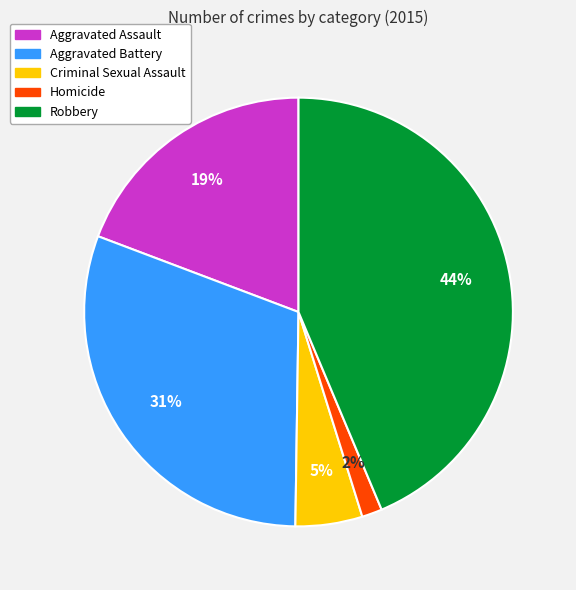

Rank the categories by value from highest to lowest.

Robbery, Aggravated Battery, Aggravated Assault, Criminal Sexual Assault, Homicide